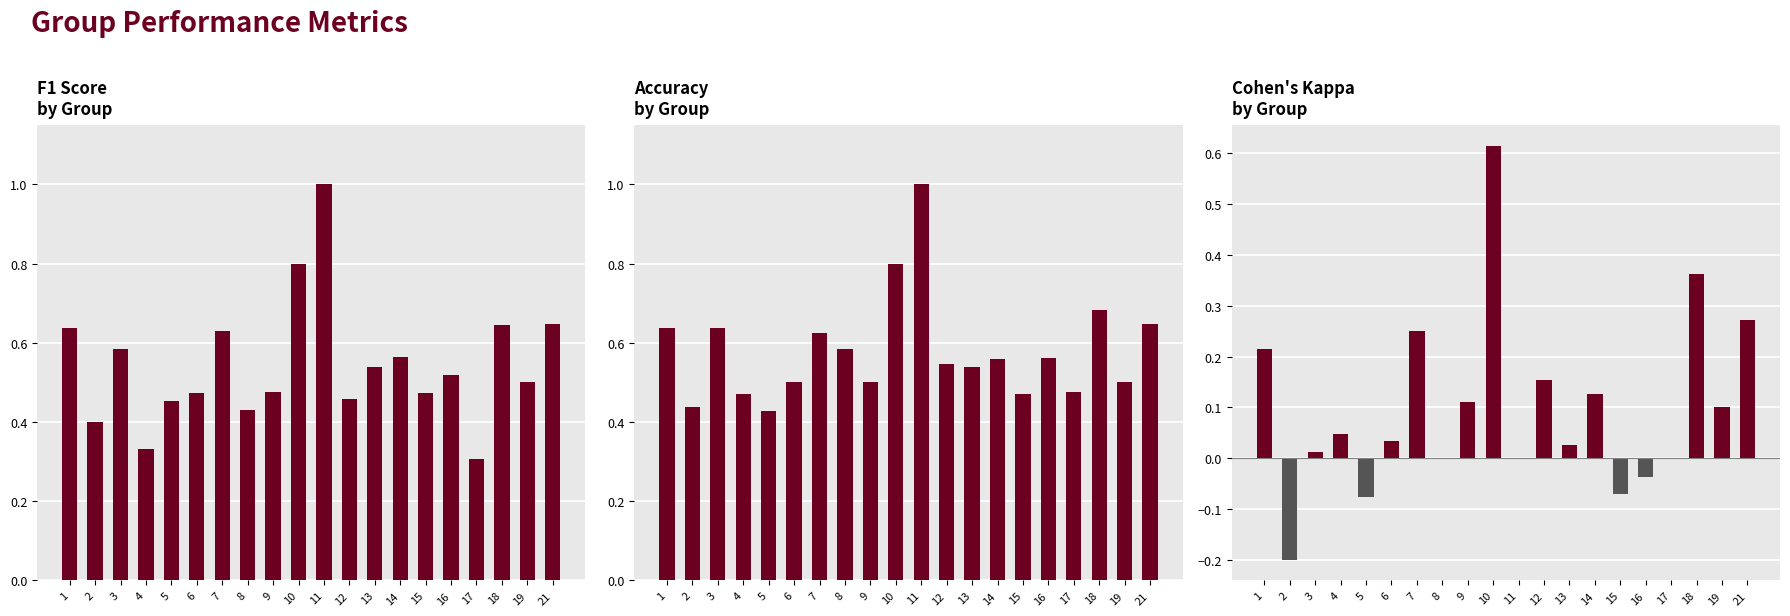

What is the difference between the highest and lowest values at 11?

1.0